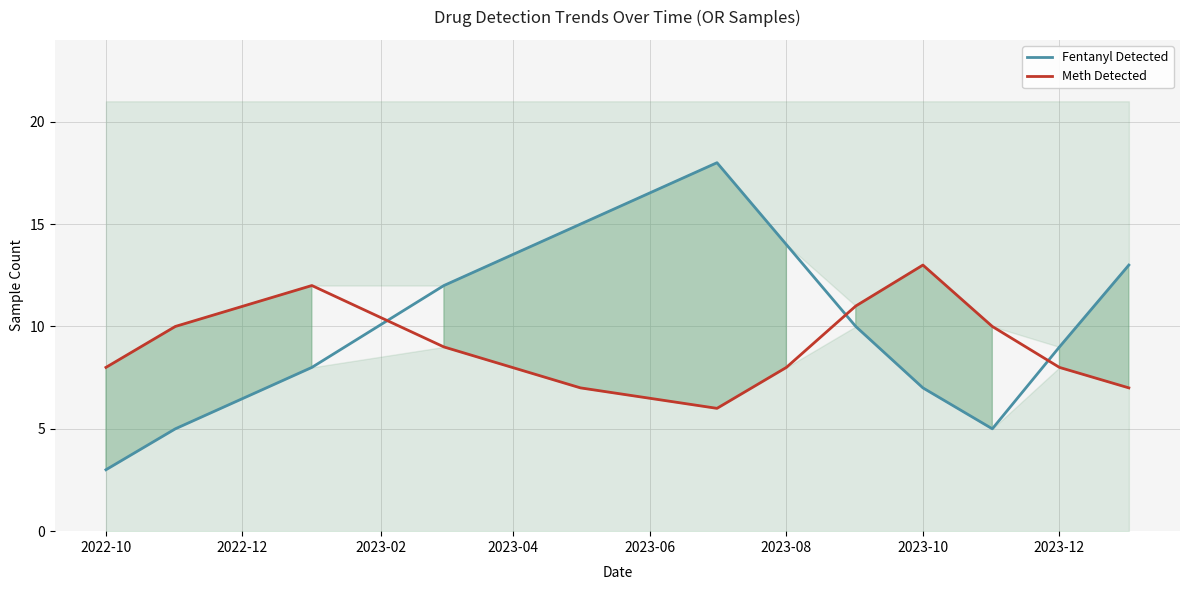

What is the lowest value of the Fentanyl Detected series?

3